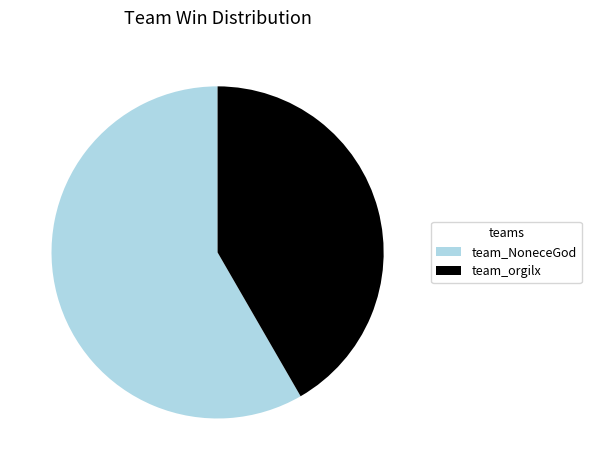

How many slices are in this pie chart?

2